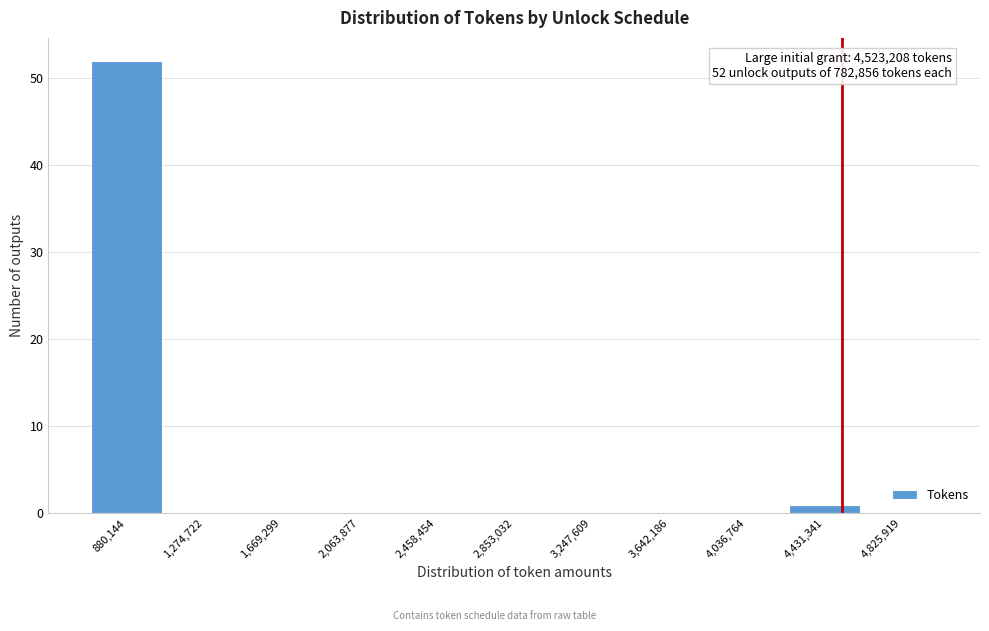

Which range on the x-axis has the tallest bar?

700000 to 1100000